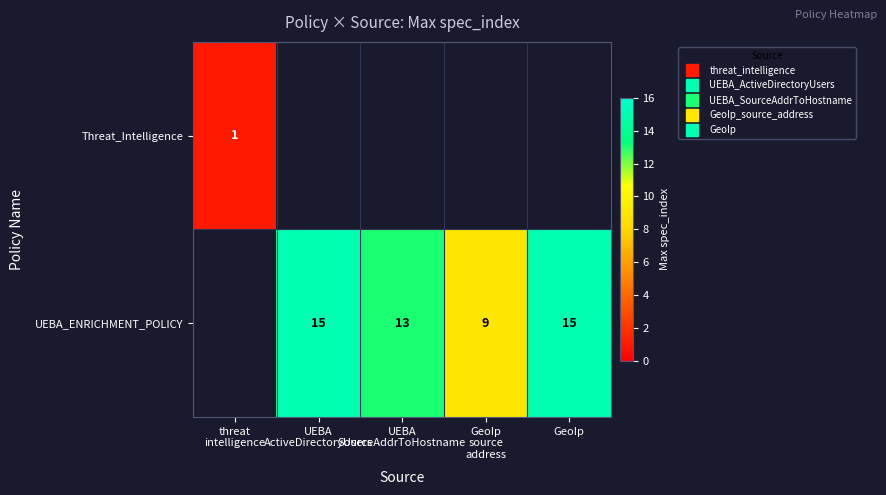

True or false: UEBA_ENRICHMENT_POLICY has a value of 13.0 at UEBA SourceAddrToHostname.

True